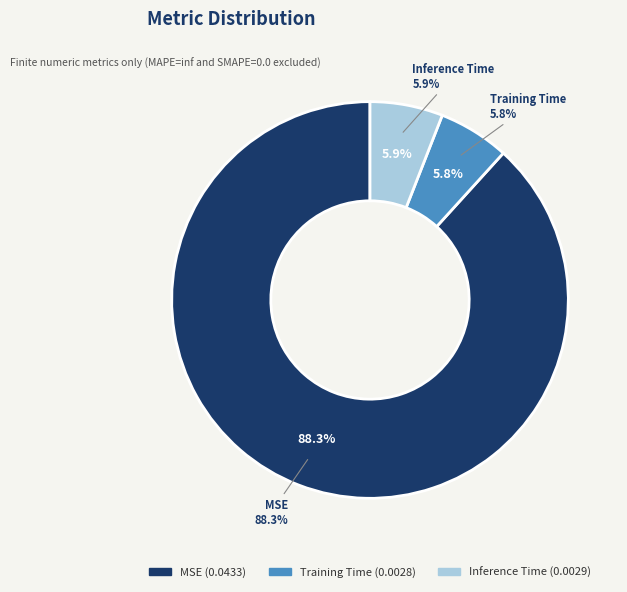

To the nearest percent, what is the difference between the largest and smallest slice percentages?

82%